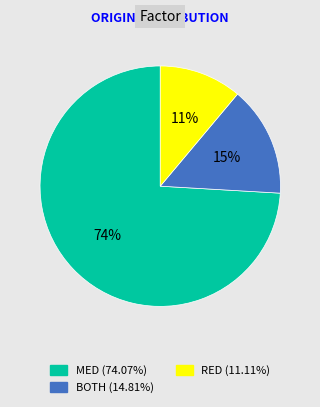

To the nearest percent, what is the difference between the largest and smallest slice percentages?

63%